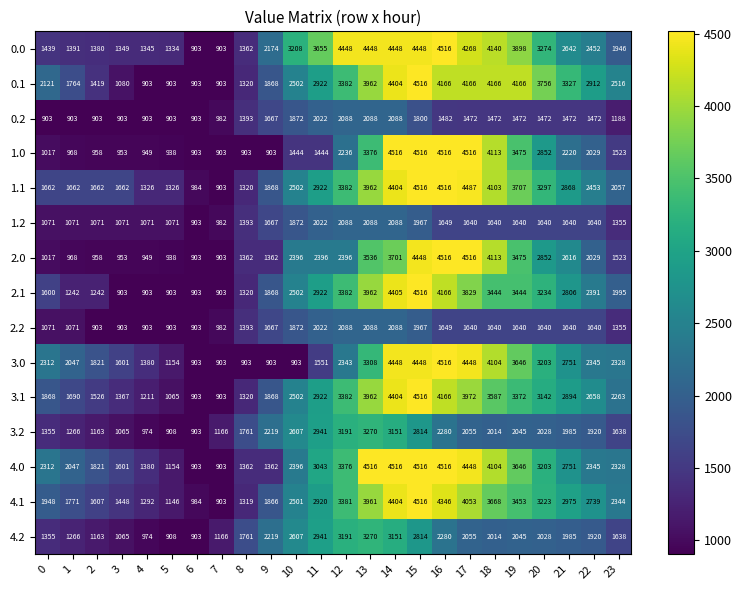

List the labels in order of 3.2 value, smallest first.

6, 5, 4, 3, 2, 7, 1, 0, 23, 8, 22, 21, 18, 20, 19, 17, 9, 16, 10, 15, 11, 14, 12, 13